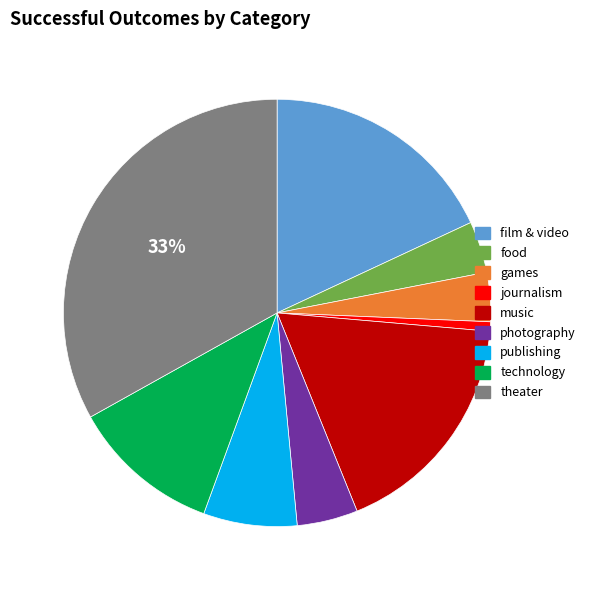

Does any single category account for the majority?

No